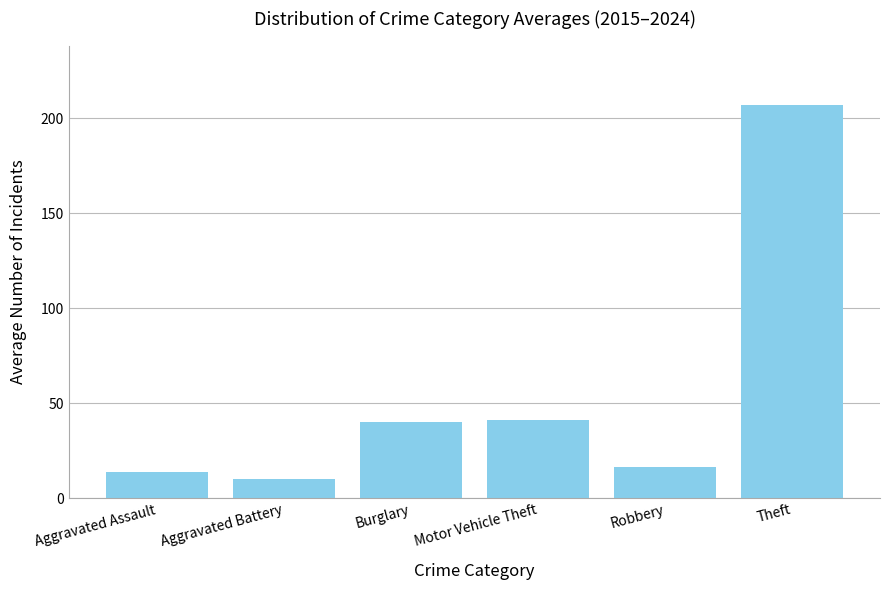

Reading right to left, transcribe all the data shown in this chart.

207.3	16.4	41.3	40.3	10.3	14.0